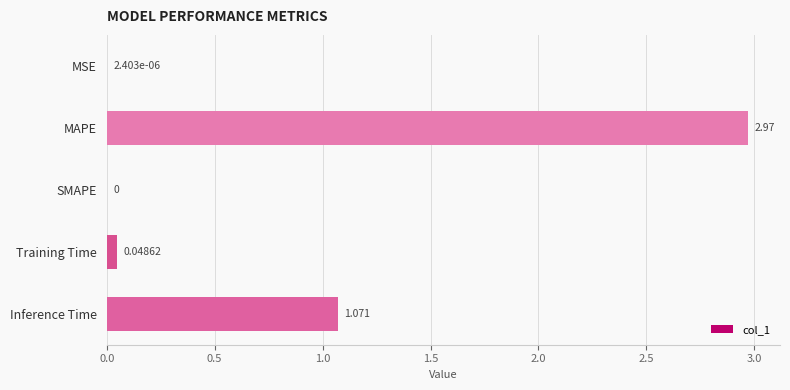

Which has a higher value, SMAPE or Inference Time?

Inference Time